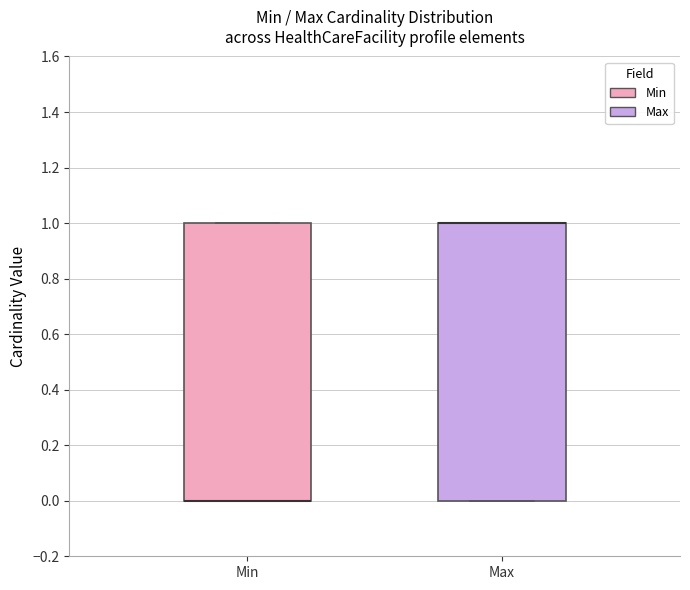

Reading left to right, read every box against the y-axis: the position of its median line, the range the box covers, and the ends of its whiskers. The values are not printed on the chart, so give them approximately, as read against the axis.

Min: median 0 (drawn on the box's lower edge), box 0 to 1, whiskers 0 to 1
Max: median 1 (drawn on the box's upper edge), box 0 to 1, whiskers 0 to 1